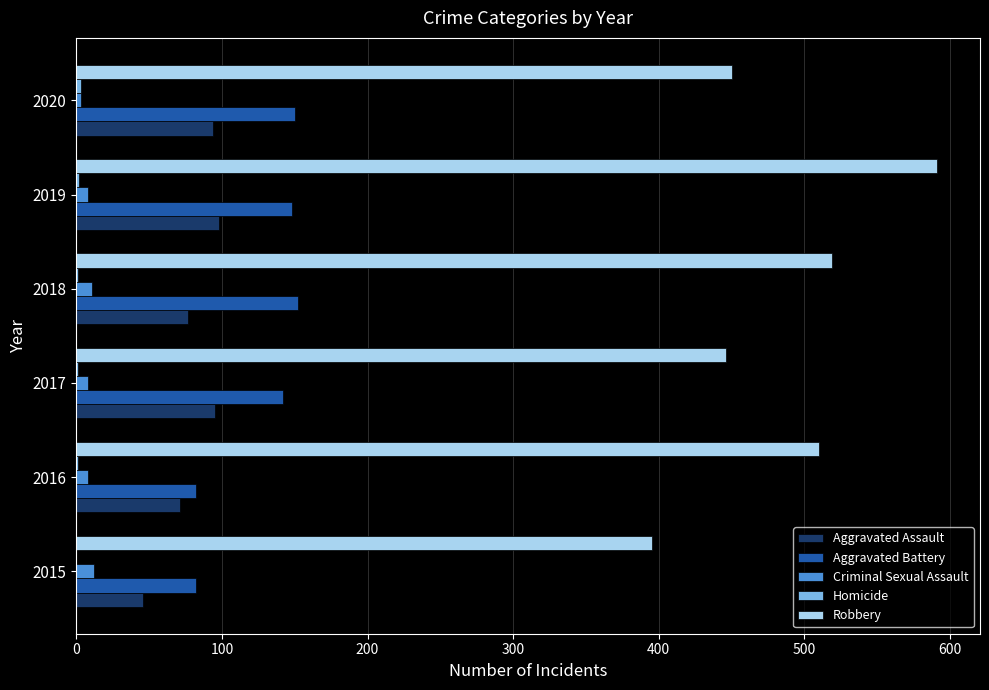

Count the number of data series in this chart.

5